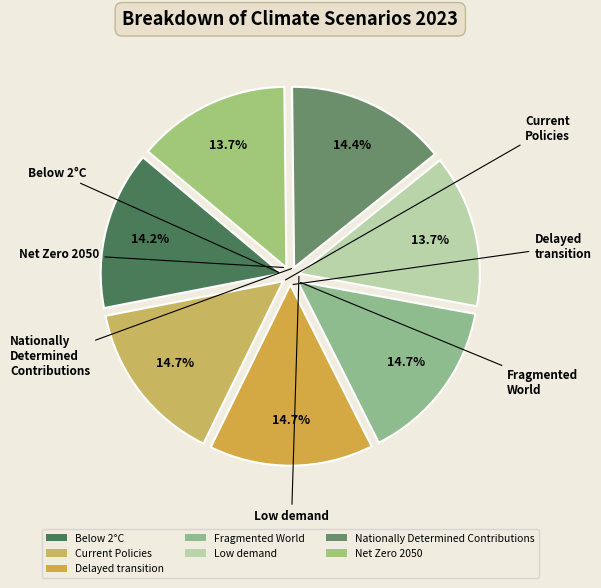

Does any single category account for the majority?

No